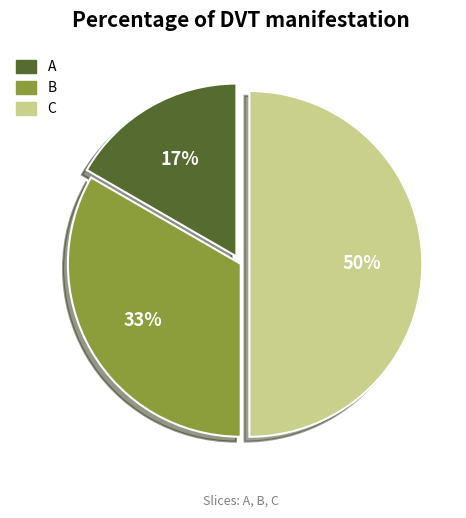

Which has a higher value, C or B?

C